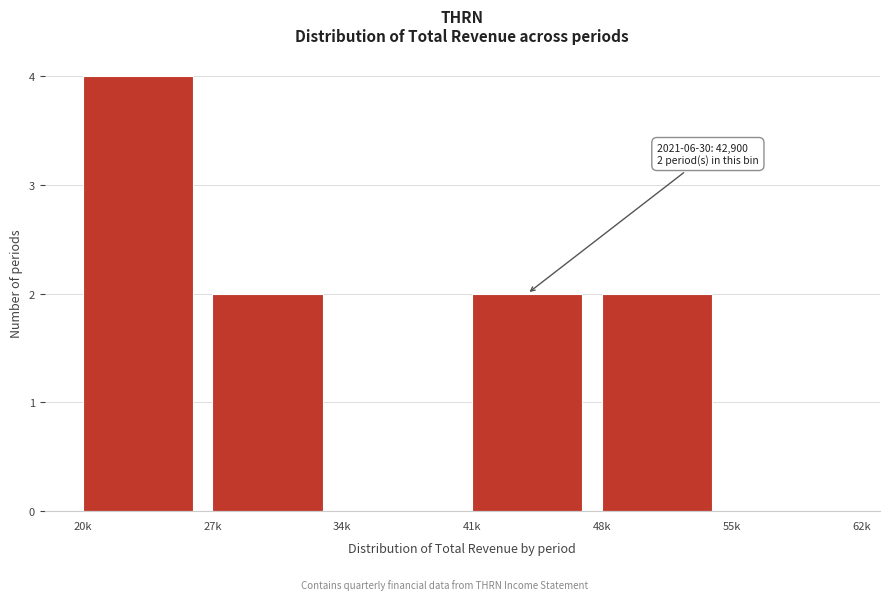

Reading left to right, list all the values displayed in this chart.

20k=4	27k=2	34k=0	41k=2	48k=2	55k=0